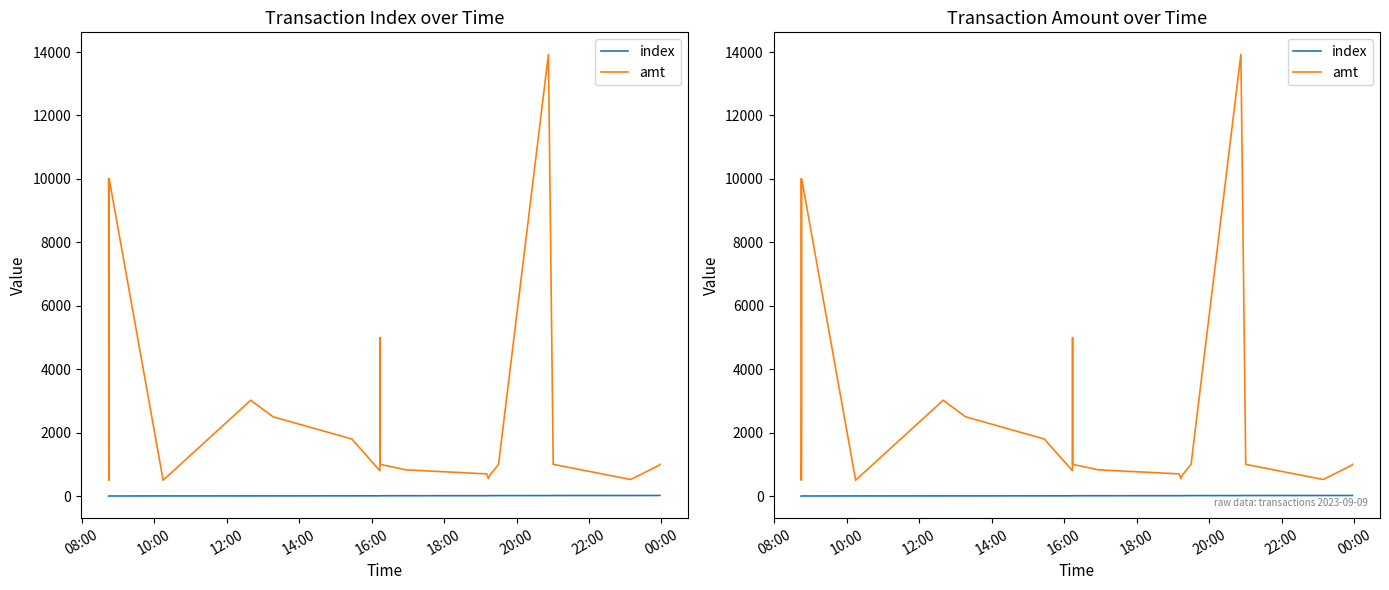

Between 22:00 and 20:00, which is larger?

22:00